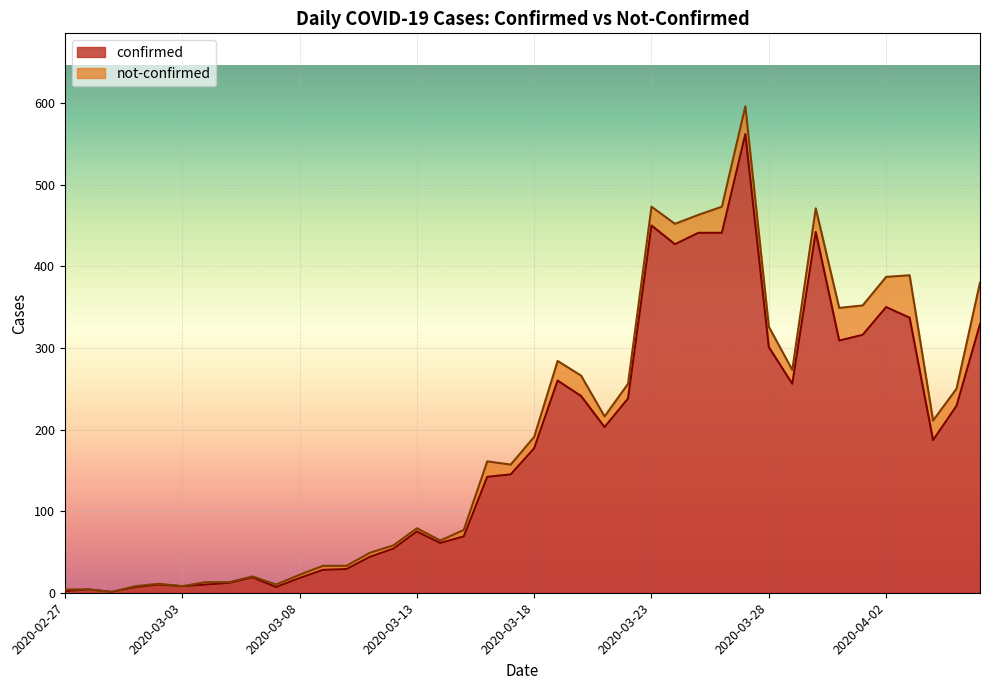

What is the difference between the maximum and second lowest values?

560